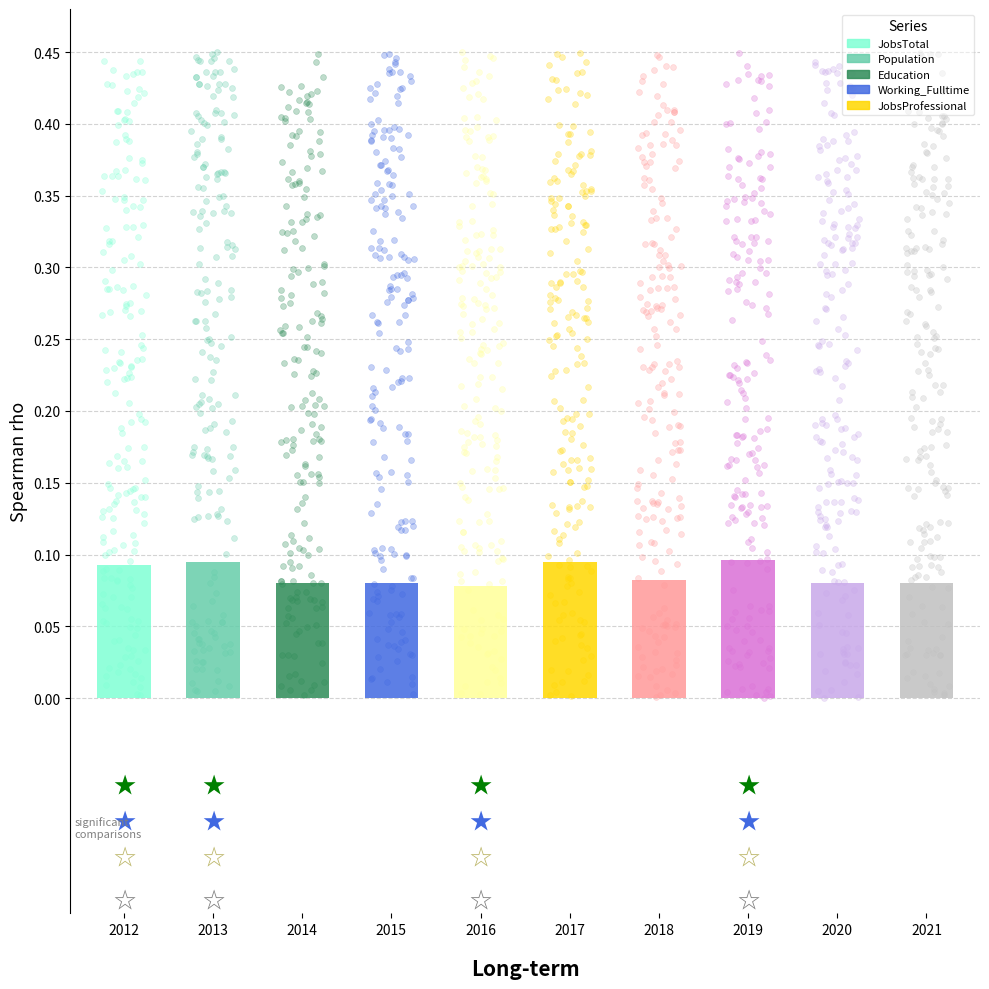

Which series contains the lowest Y value?

JobsTotal